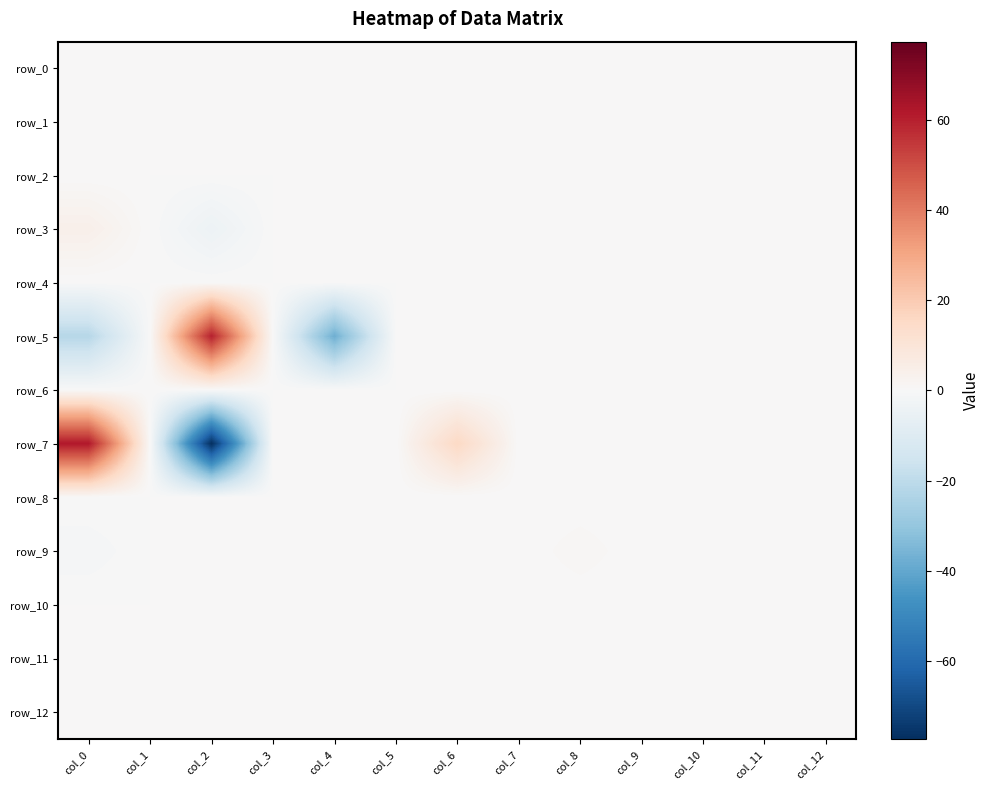

How many values in the row_5 series exceed 0?

1